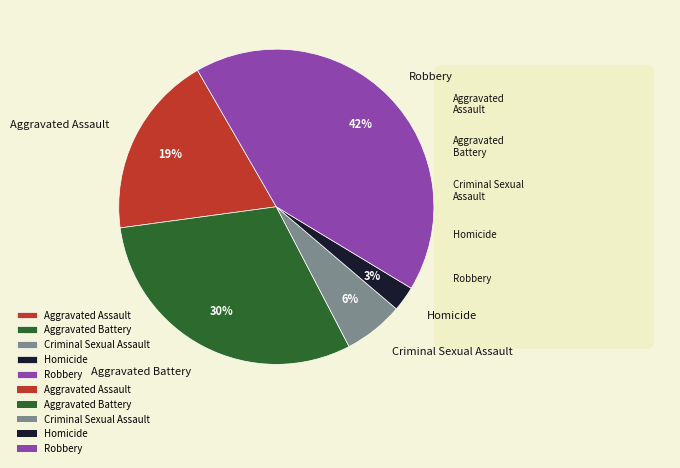

Which category has the smallest portion of the pie?

Homicide